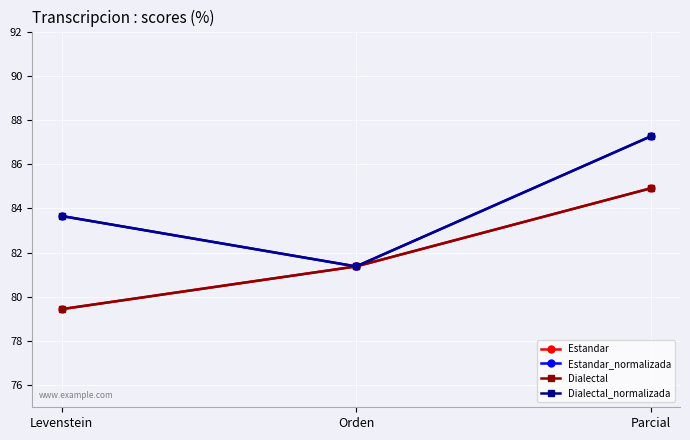

Does the chart have visible grid lines?

Yes